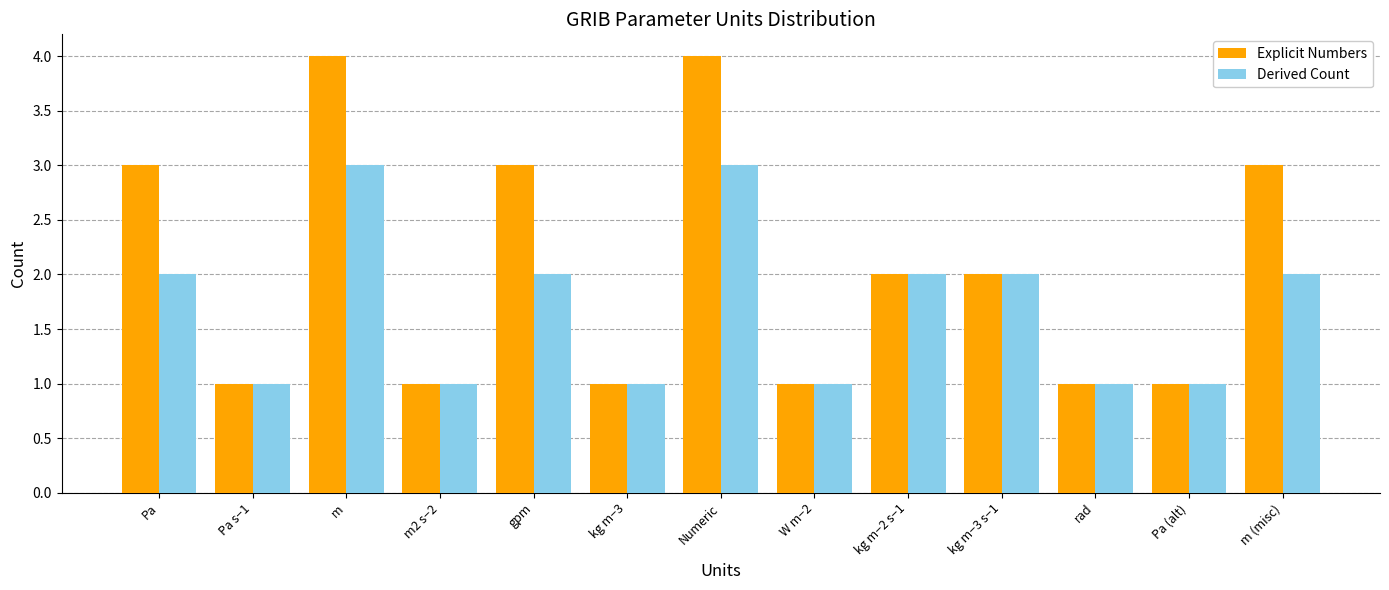

Reading left to right, extract all data points from this chart.

Explicit Numbers: 3	1	4	1	3	1	4	1	2	2	1	1	3
Derived Count: 2	1	3	1	2	1	3	1	2	2	1	1	2